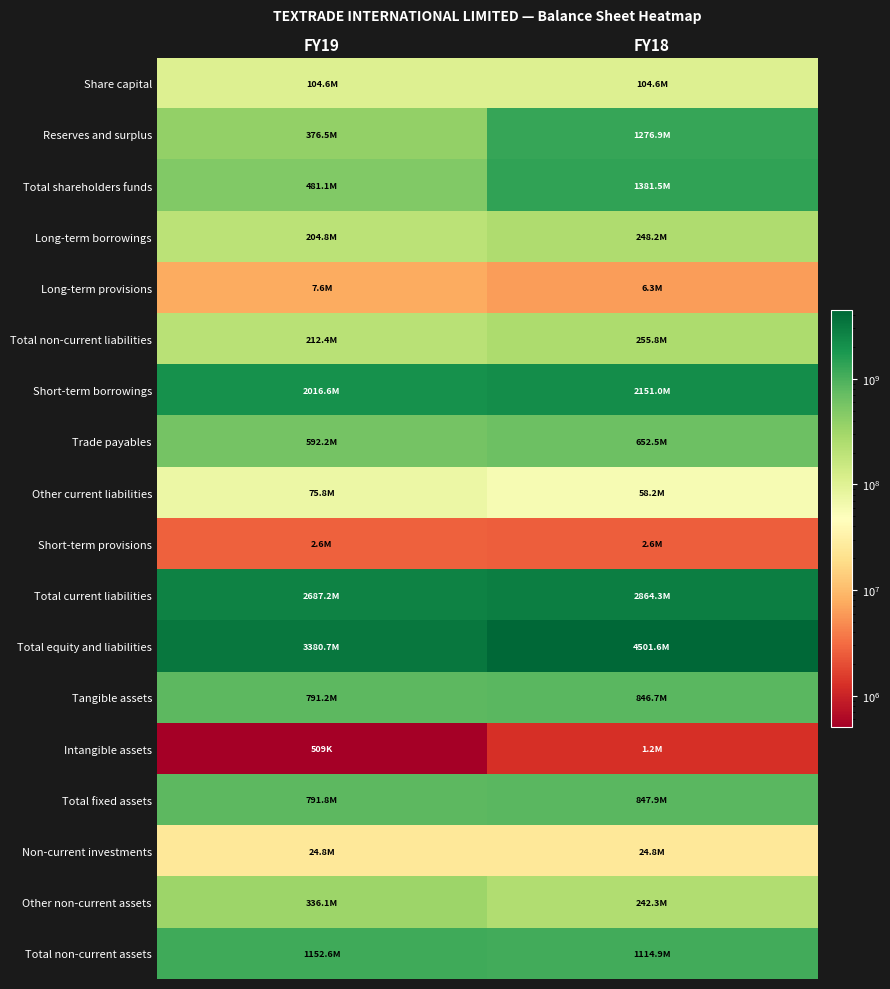

At how many categories does at least one series exceed 3690171705?

1